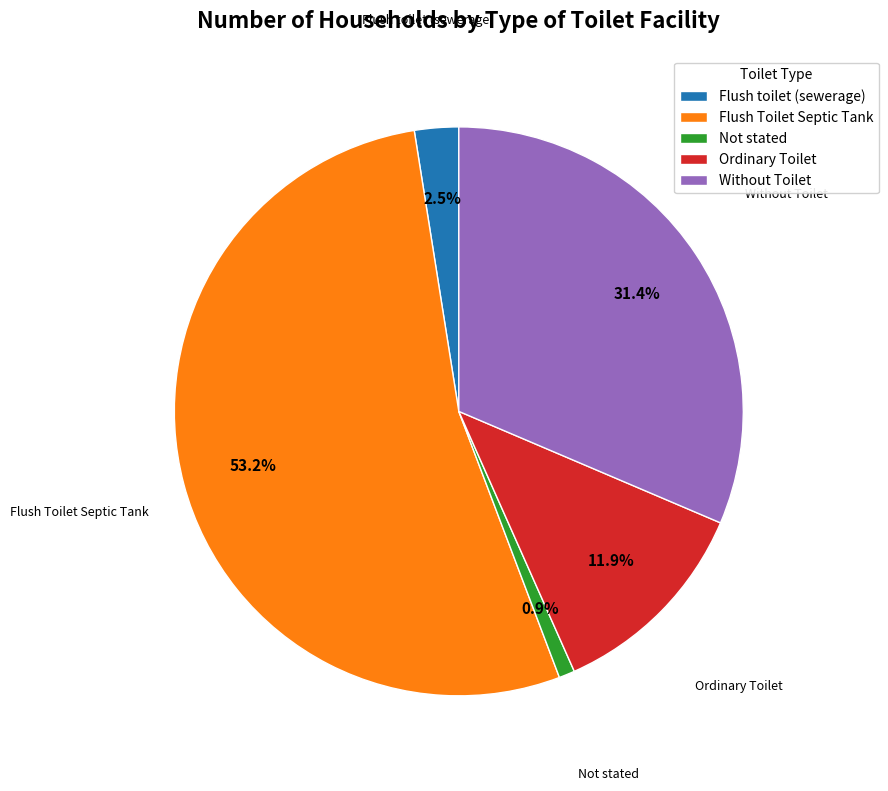

What is the smallest slice in the pie chart?

Not stated